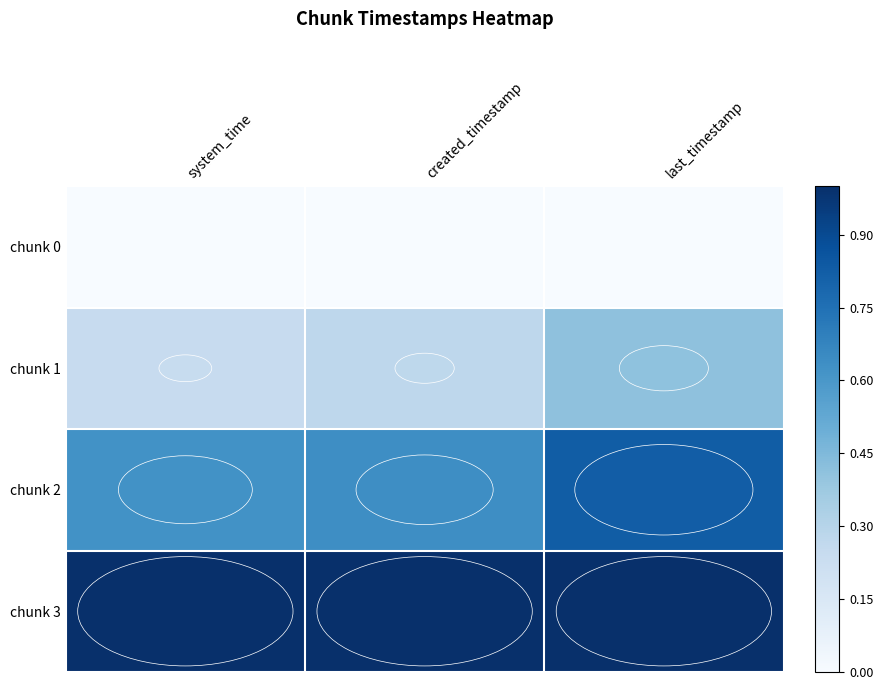

Which category has the lowest value across all series?

system_time